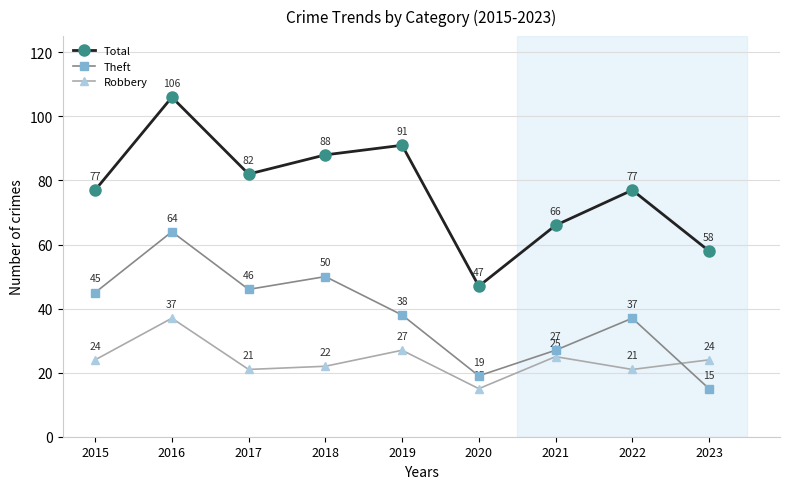

True or false: Total has more than 1 points higher than both neighbors.

True